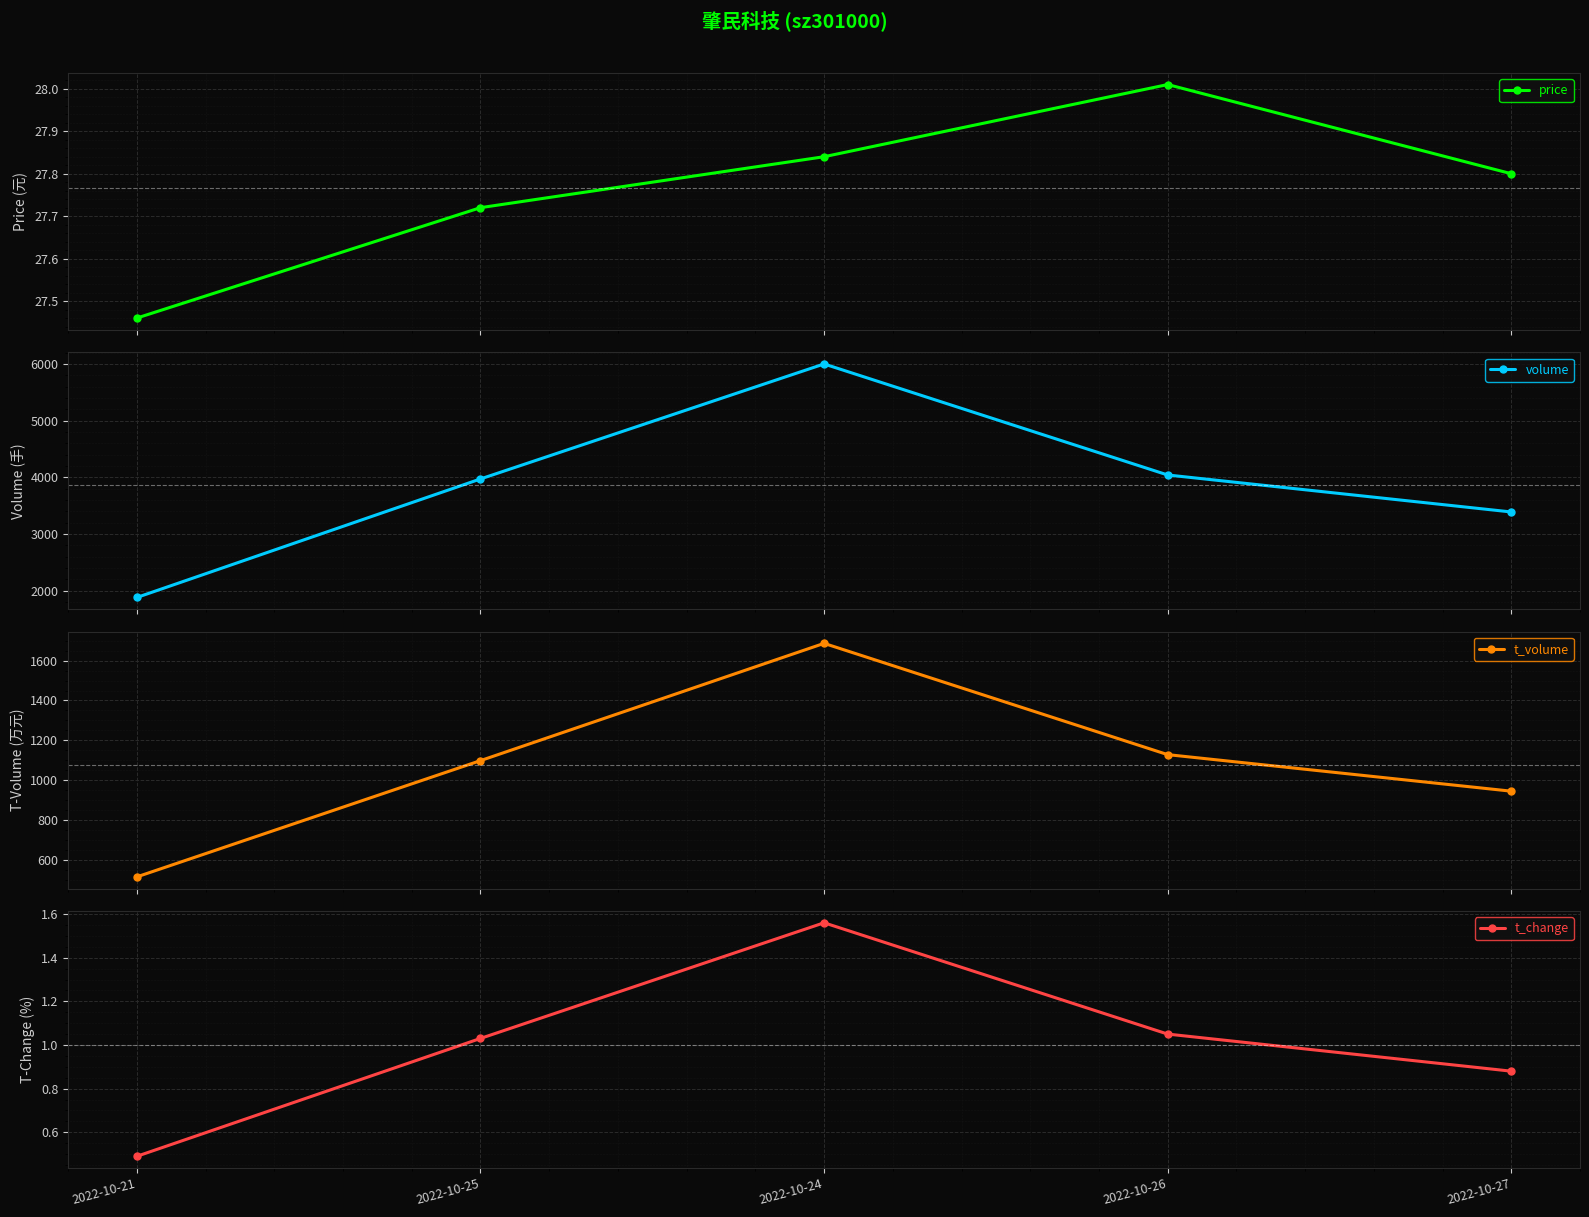

Rank the series by their maximum value, from highest to lowest.

volume, t_volume, price, t_change